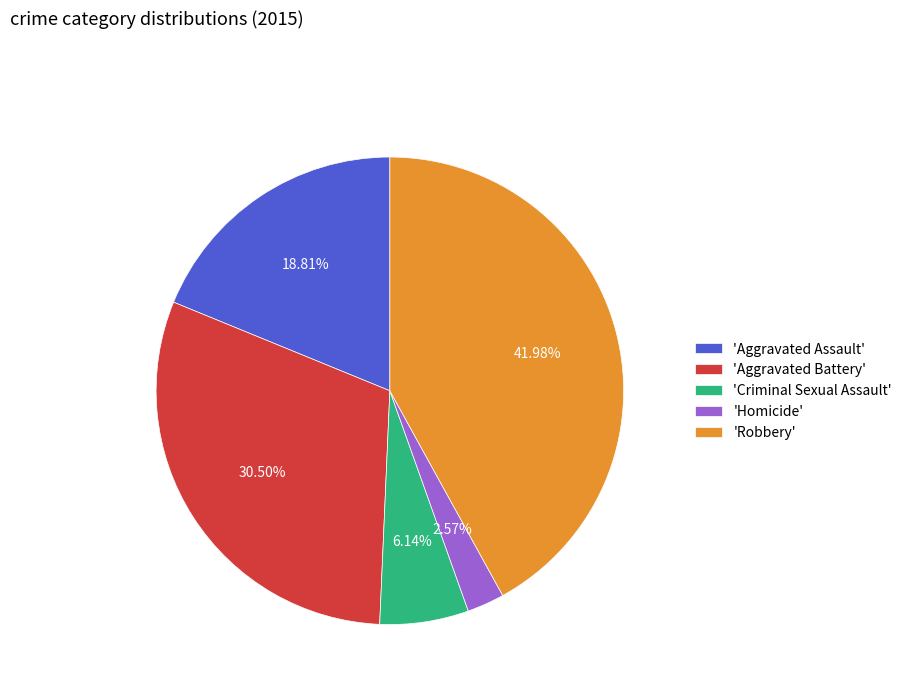

Which category has the smallest portion of the pie?

'Homicide'